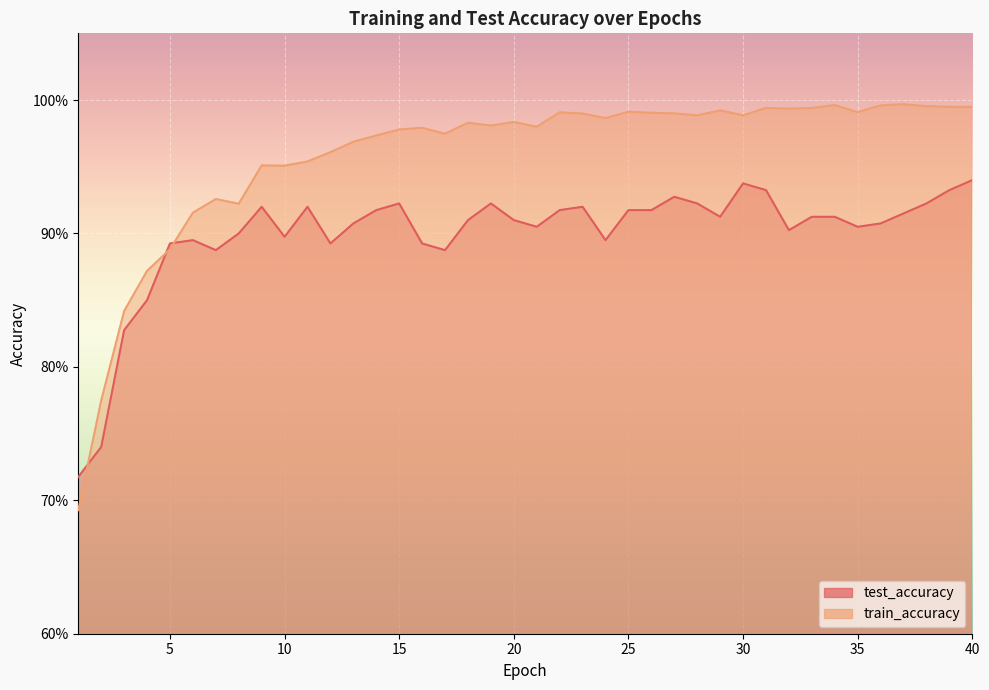

The test_accuracy series shows 1.6 at 28. True or false?

False